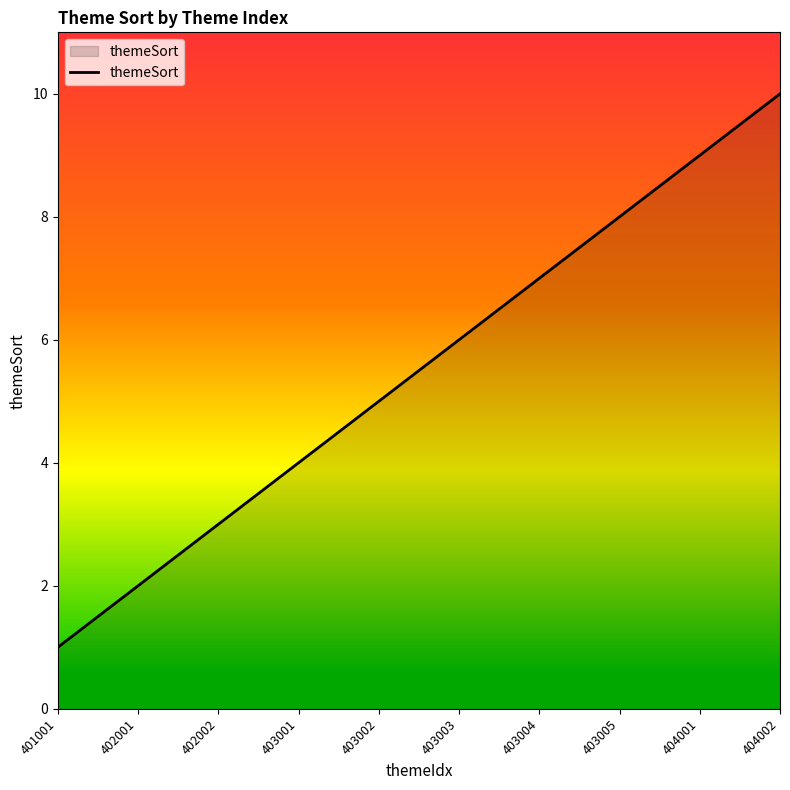

What is the ratio of the value at 404001 to the value at 403004?

1.3